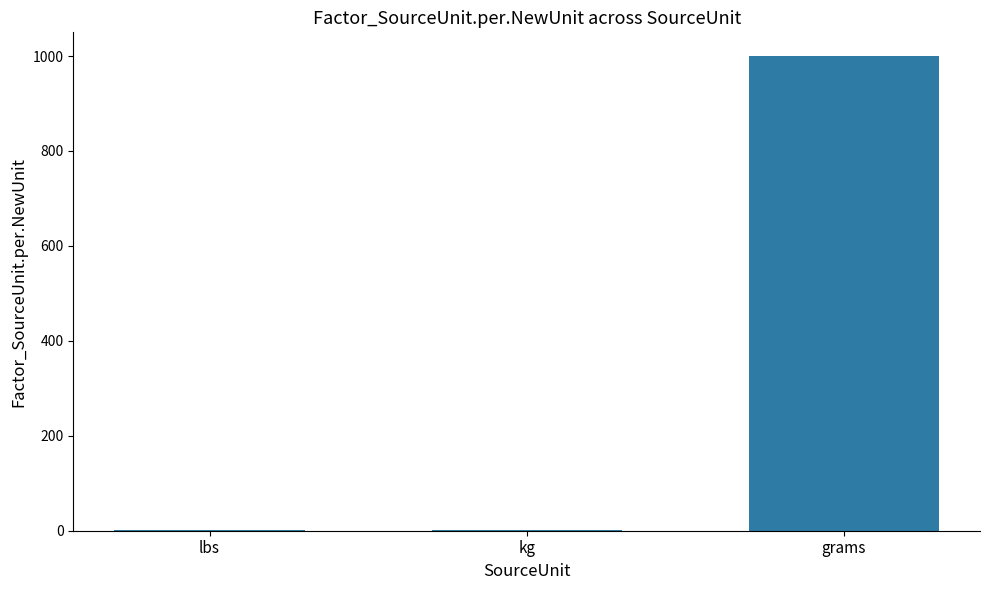

What is the maximum value shown in the chart?

1000.0